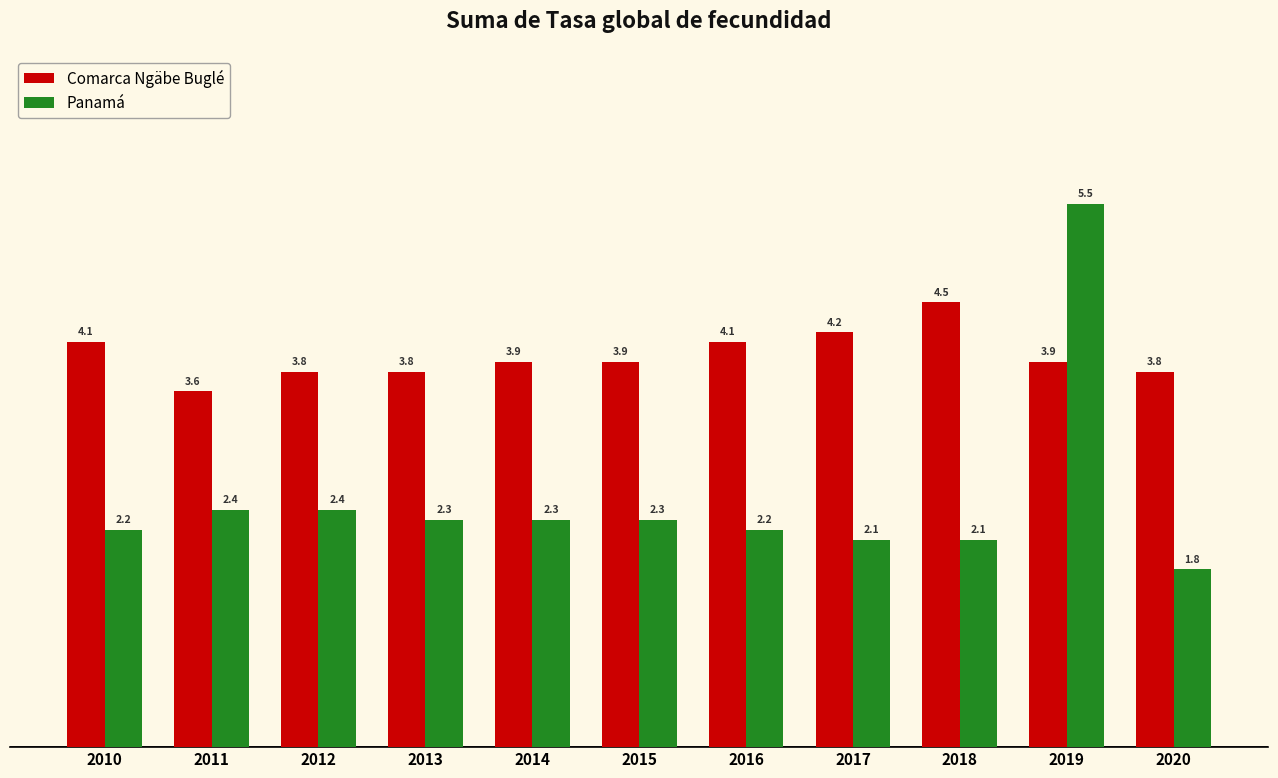

What is the approximate value of Comarca Ngäbe Buglé at 2013?

3.8